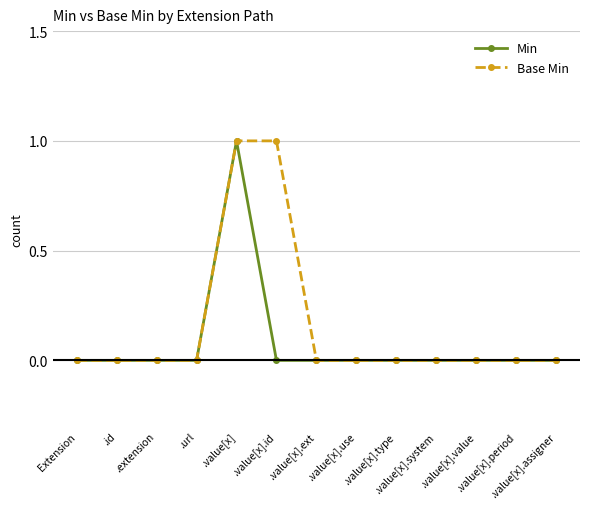

What is the label of the 10th point from the left?

.value[x].system